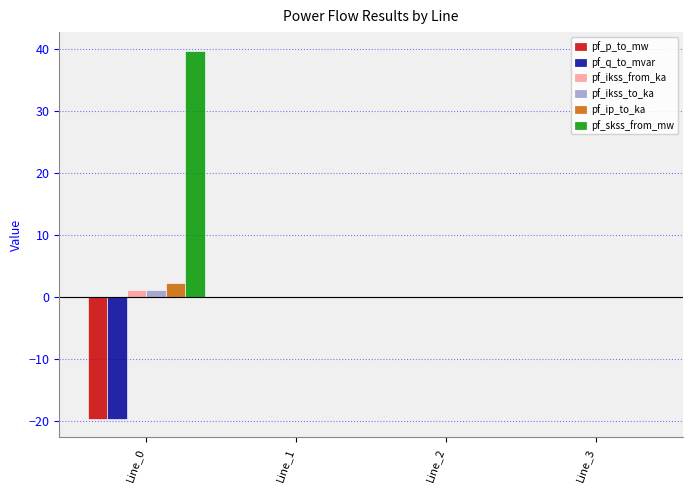

The pf_skss_from_mw series shows 0.0 at Line_3. True or false?

True